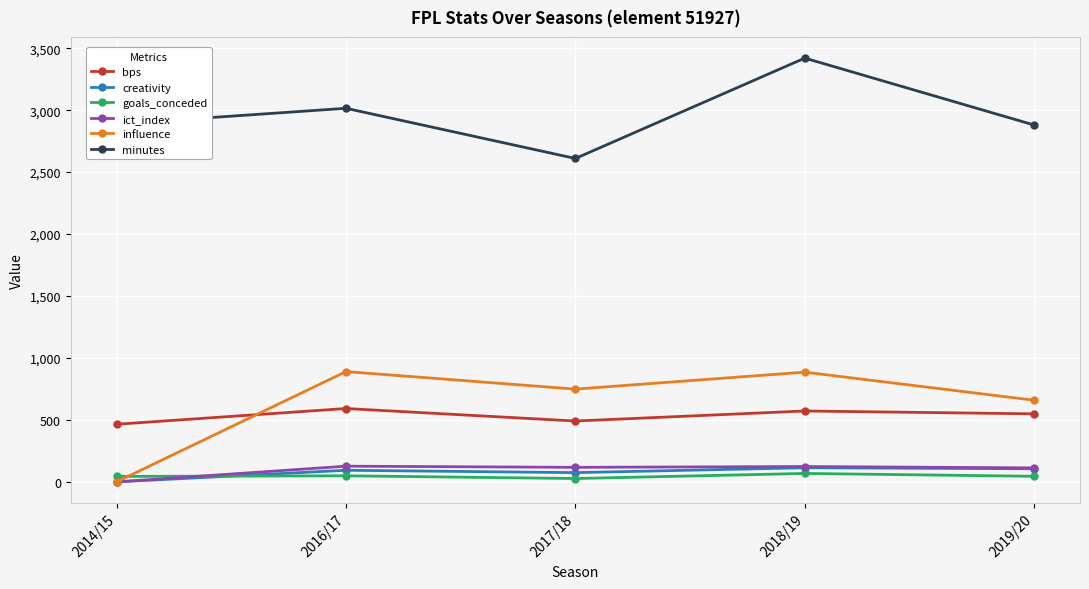

What is the average value of the bps series?

533.8